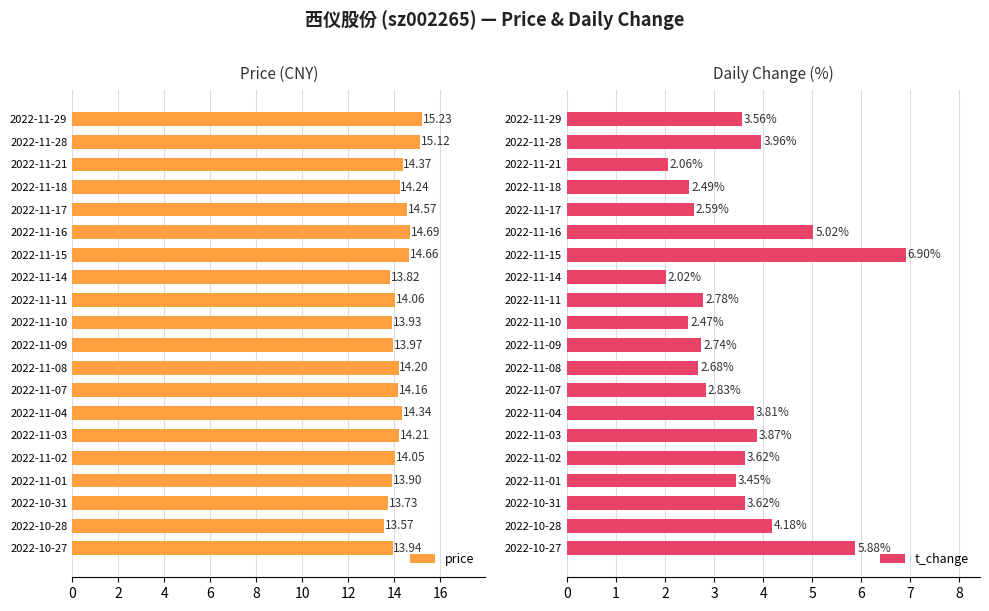

What is the difference between the second highest and second lowest values in the price series?

1.4